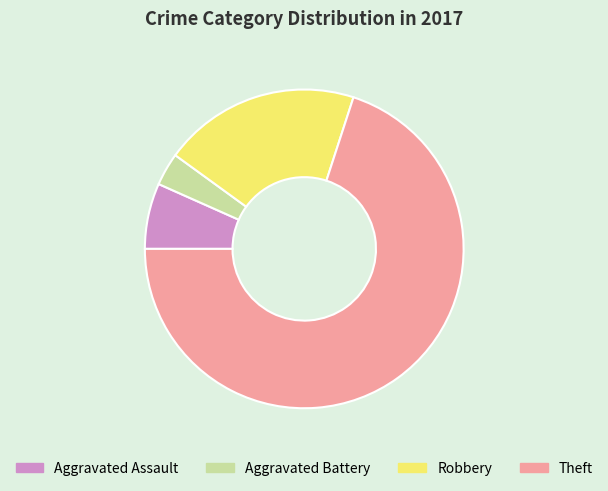

Is there any slice that represents more than half of the pie?

Yes